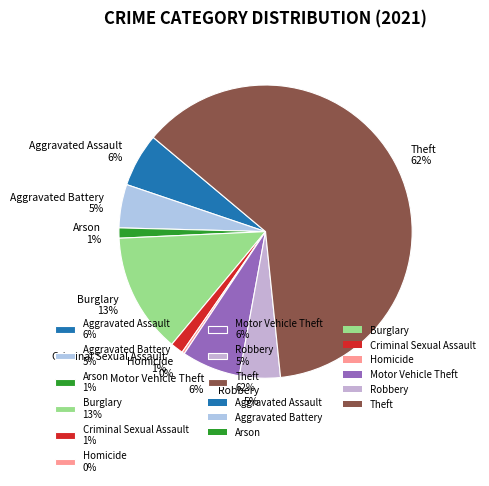

What percentage is the Arson slice, to the nearest percent?

1%